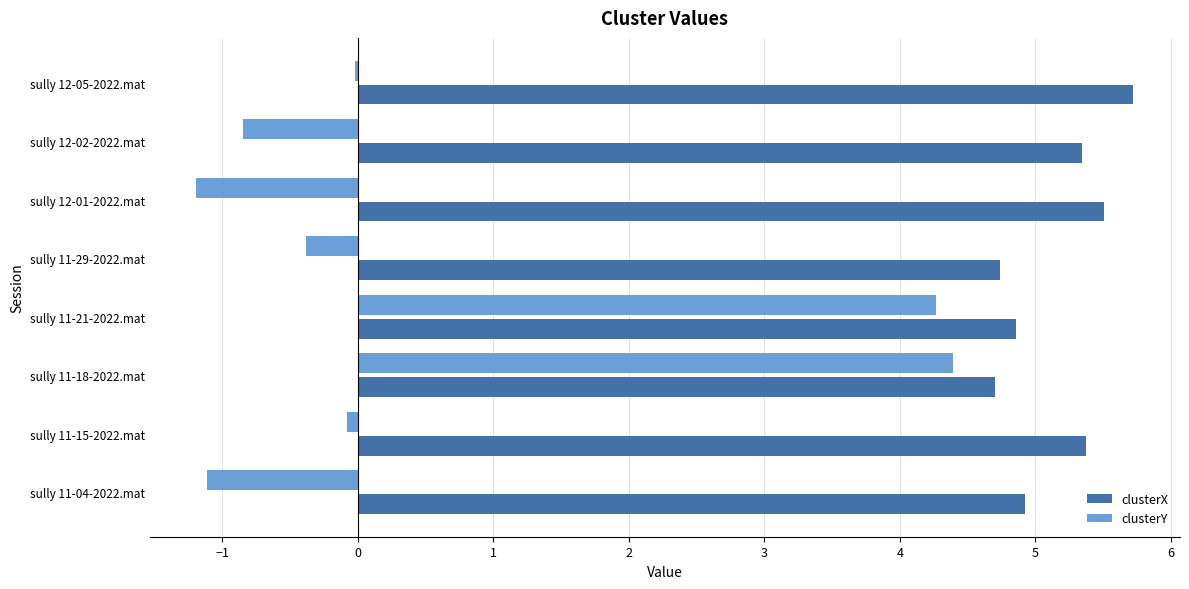

True or false: clusterX has a value of 4.7 at sully 11-18-2022.mat.

True